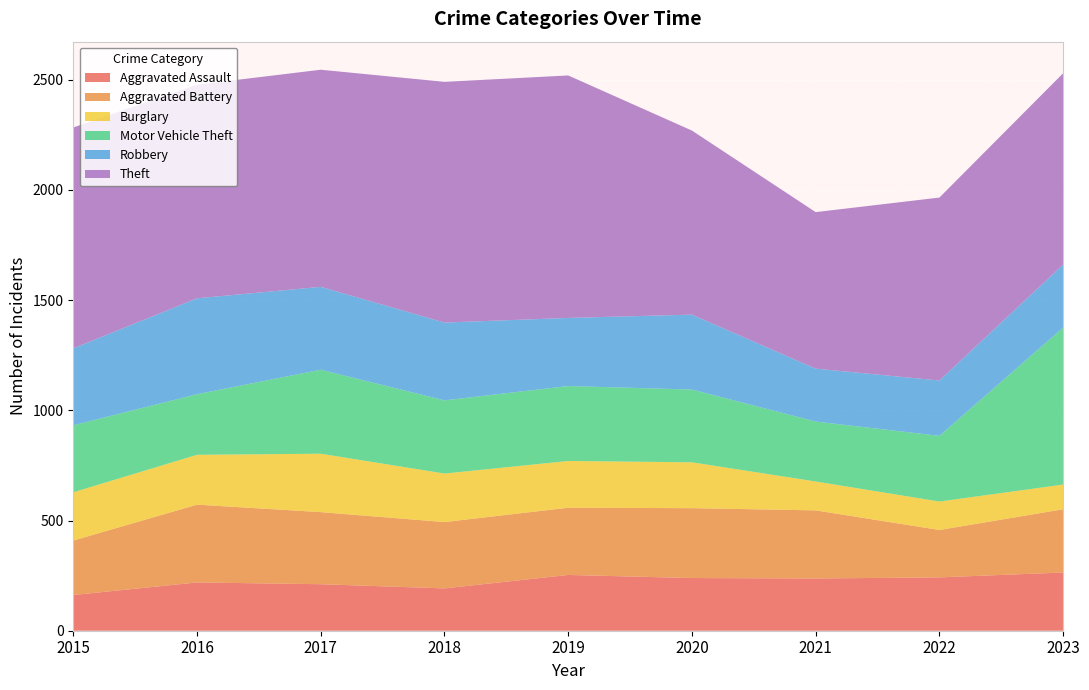

Reading left to right, transcribe all the data shown in this chart.

Aggravated Assault: 2015=162	2016=219	2017=211	2018=192	2019=253	2020=239	2021=237	2022=242	2023=264
Aggravated Battery: 2015=247	2016=353	2017=327	2018=301	2019=305	2020=317	2021=309	2022=215	2023=287
Burglary: 2015=219	2016=226	2017=265	2018=220	2019=212	2020=208	2021=131	2022=129	2023=112
Motor Vehicle Theft: 2015=304	2016=275	2017=381	2018=332	2019=340	2020=330	2021=272	2022=298	2023=712
Robbery: 2015=349	2016=435	2017=376	2018=353	2019=309	2020=340	2021=240	2022=251	2023=286
Theft: 2015=1002	2016=969	2017=985	2018=1092	2019=1100	2020=835	2021=710	2022=830	2023=868